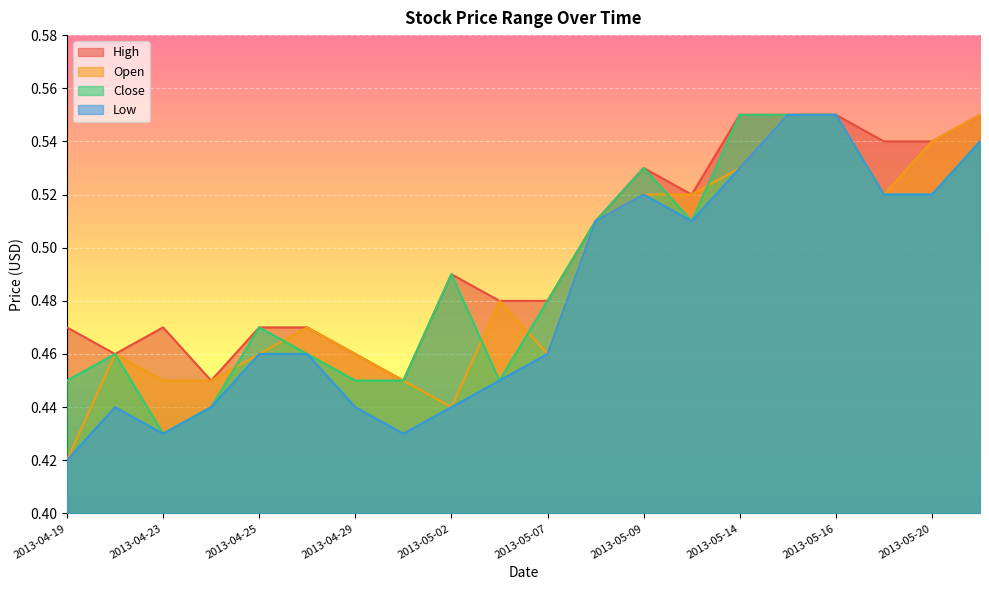

How many interior local valleys does the Low series have?

3